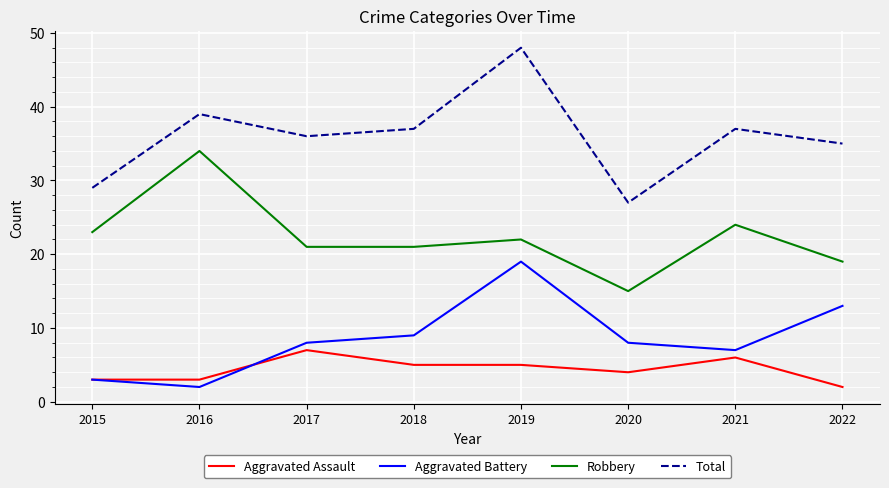

True or false: Aggravated Battery has a value of 5 at 2020.

False